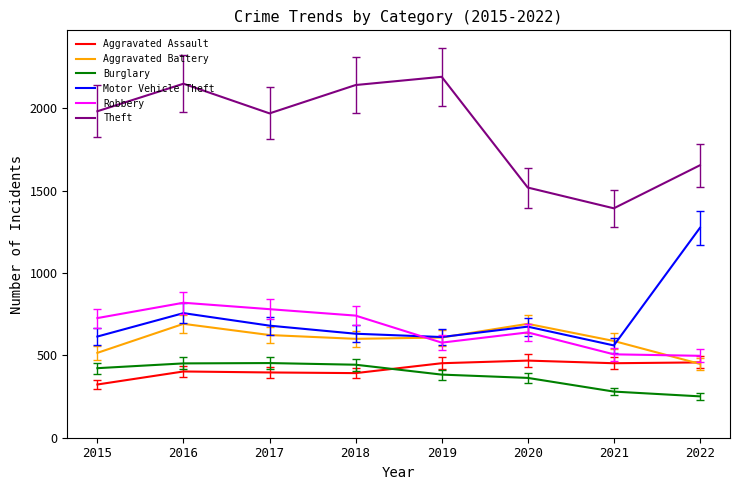

Is the value of Motor Vehicle Theft at 2016 greater than the value of Aggravated Battery at 2016?

Yes